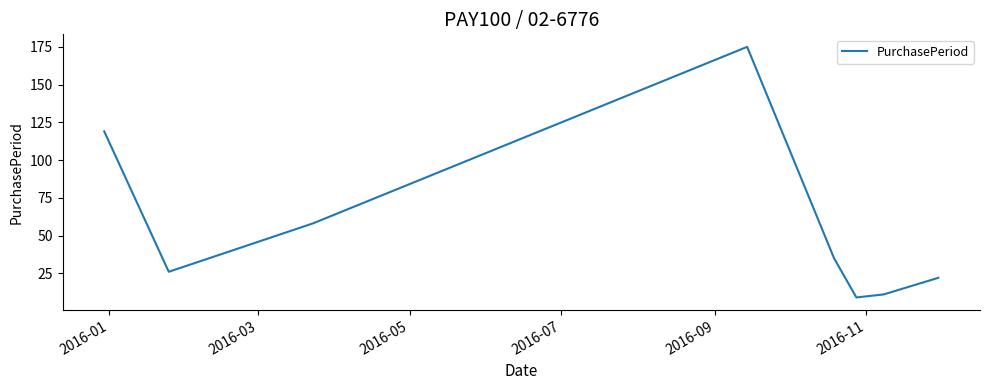

True or false: the data has more than 1 interior local peaks.

False